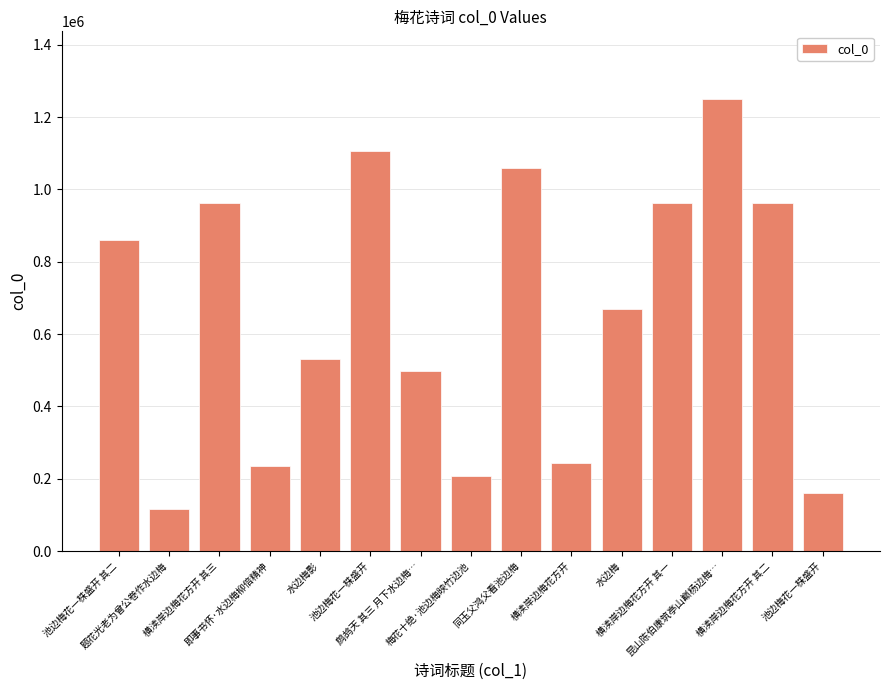

What is the label of the 14th bar from the right?

题花光老为曾公卷作水边梅